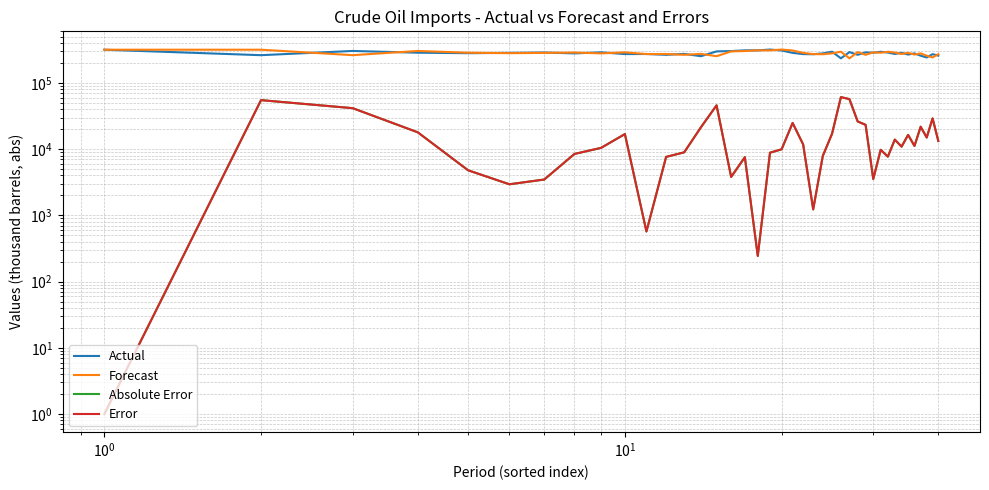

How many lines are shown in the chart?

4